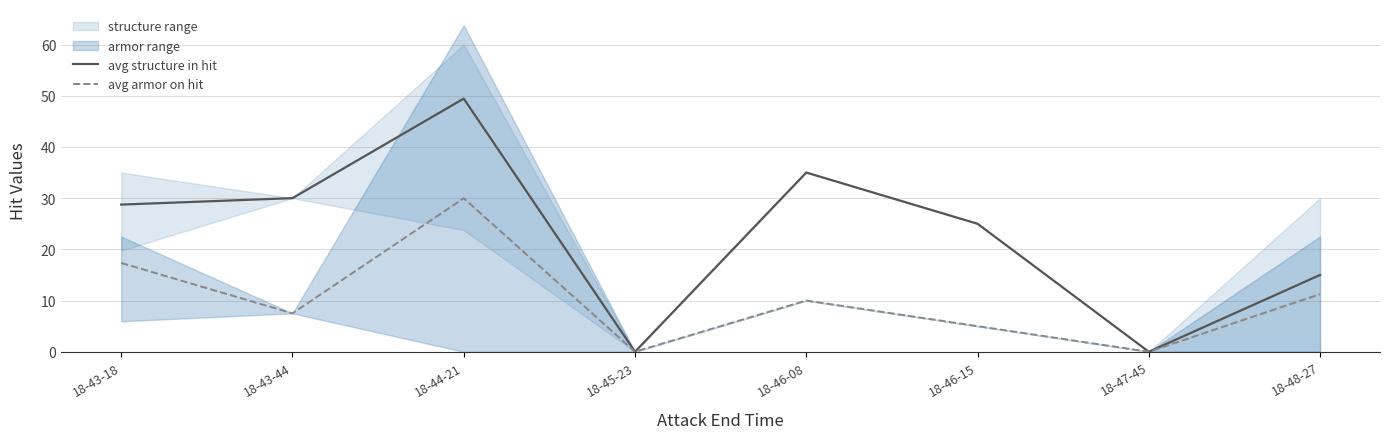

Count the avg structure in hit values in the range 15 to 35.

5